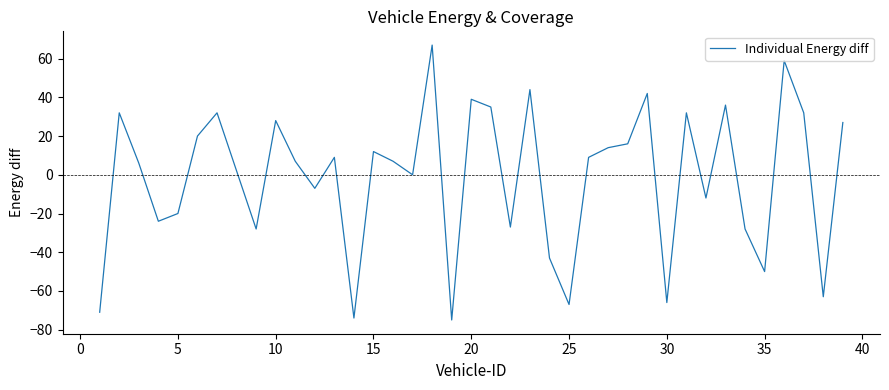

What is the minimum value shown in the chart?

-75